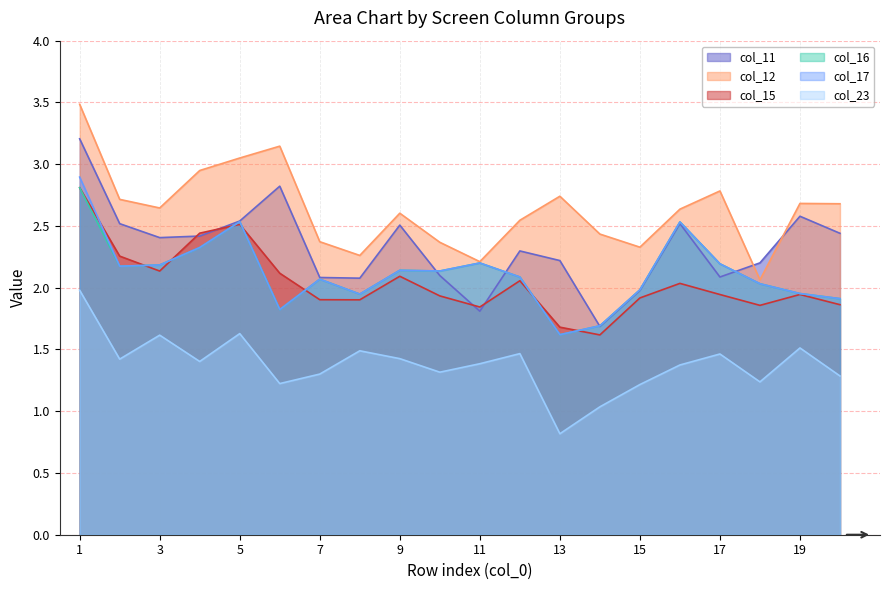

Which series has the widest spread of values?

col_11